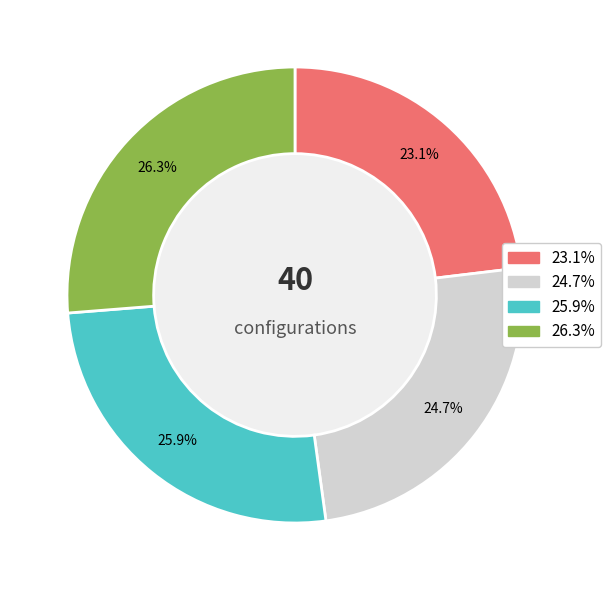

How many slices are in this pie chart?

4